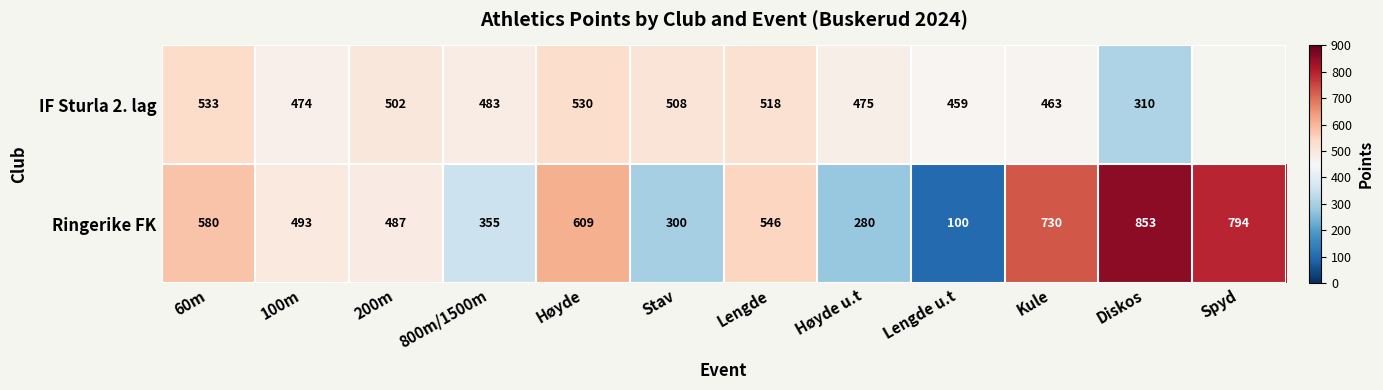

The Ringerike FK series shows 900.3 at Høyde. True or false?

False